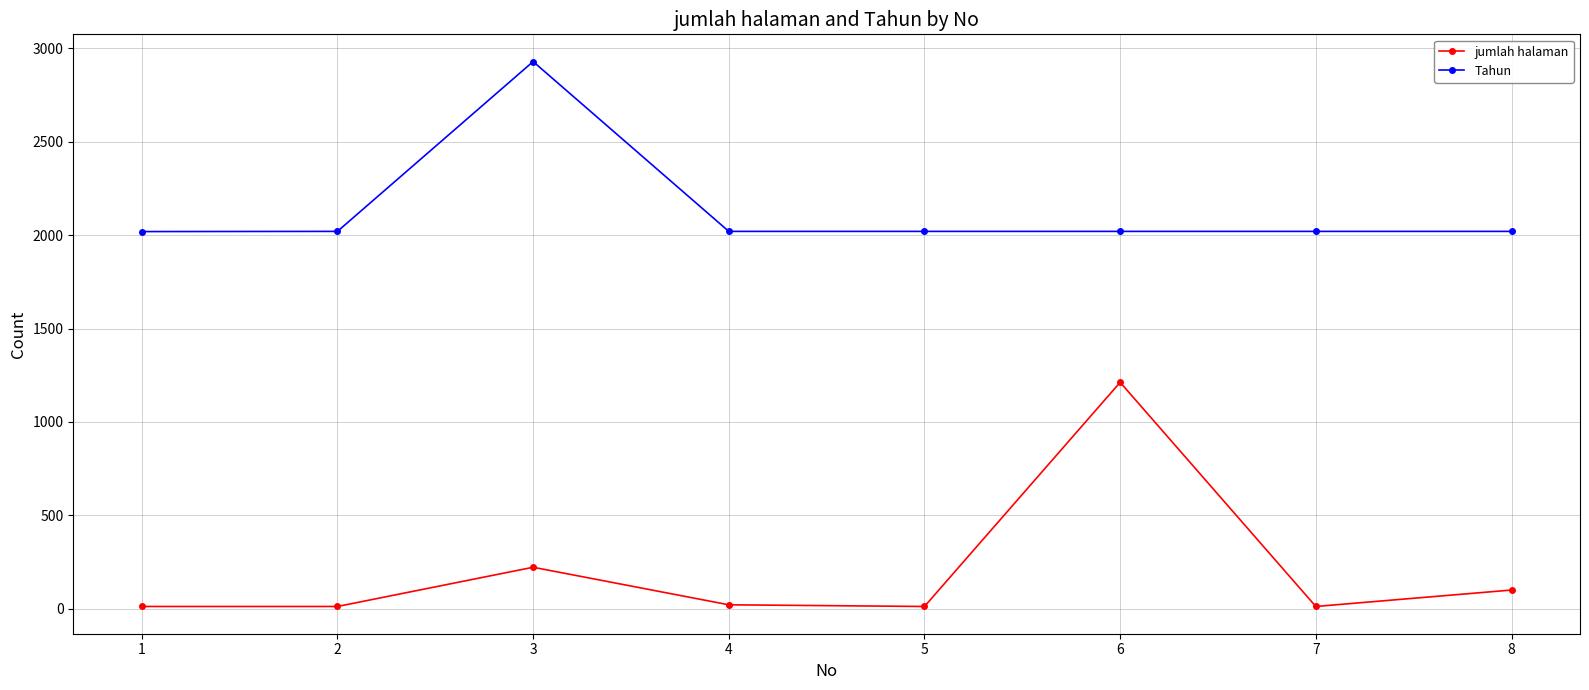

List the series in order of their overall mean, highest first.

Tahun, jumlah halaman